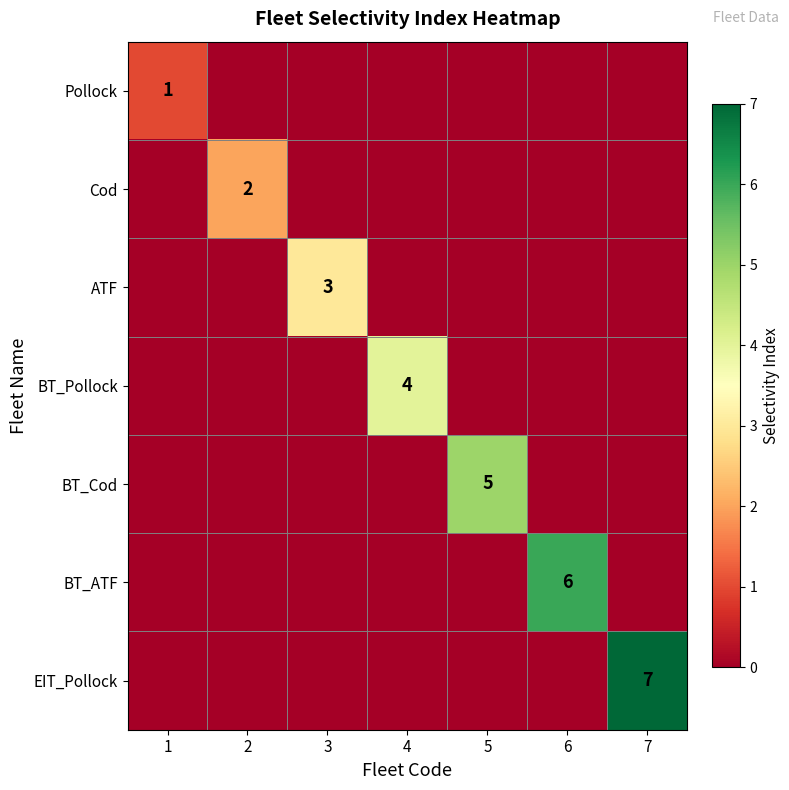

The BT_ATF series shows 6 at 6. True or false?

True